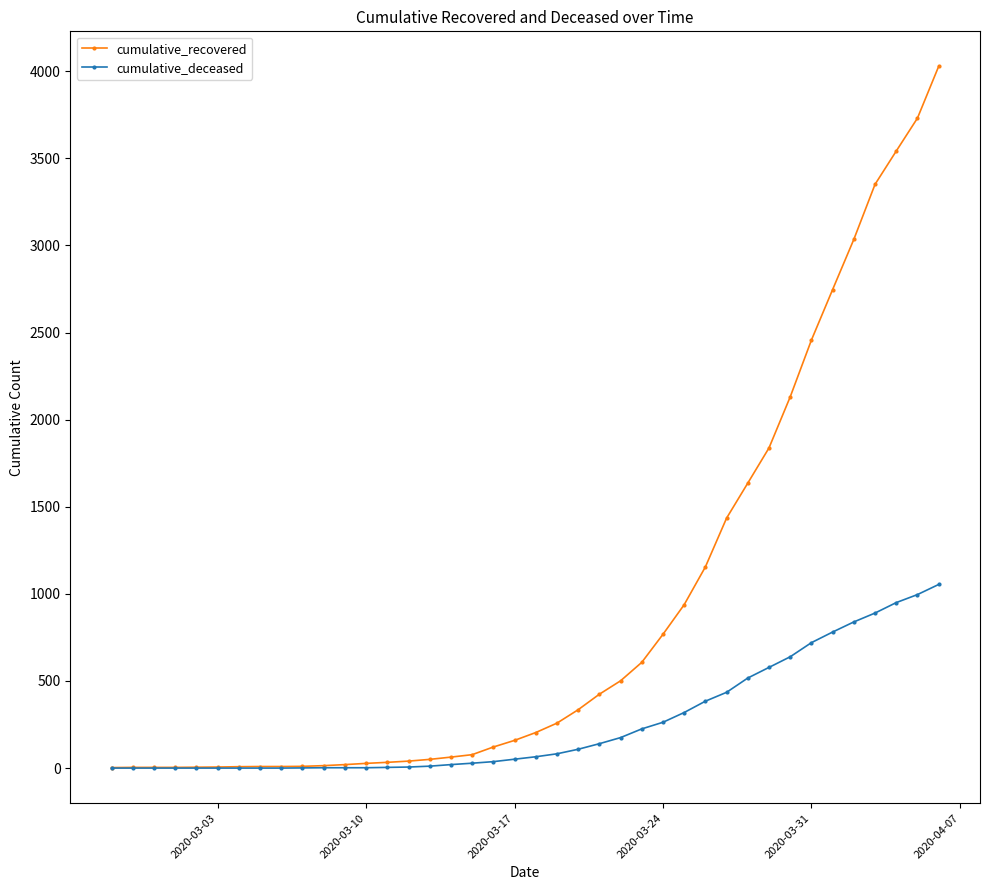

List the series in order of their overall mean, highest first.

cumulative_recovered, cumulative_deceased